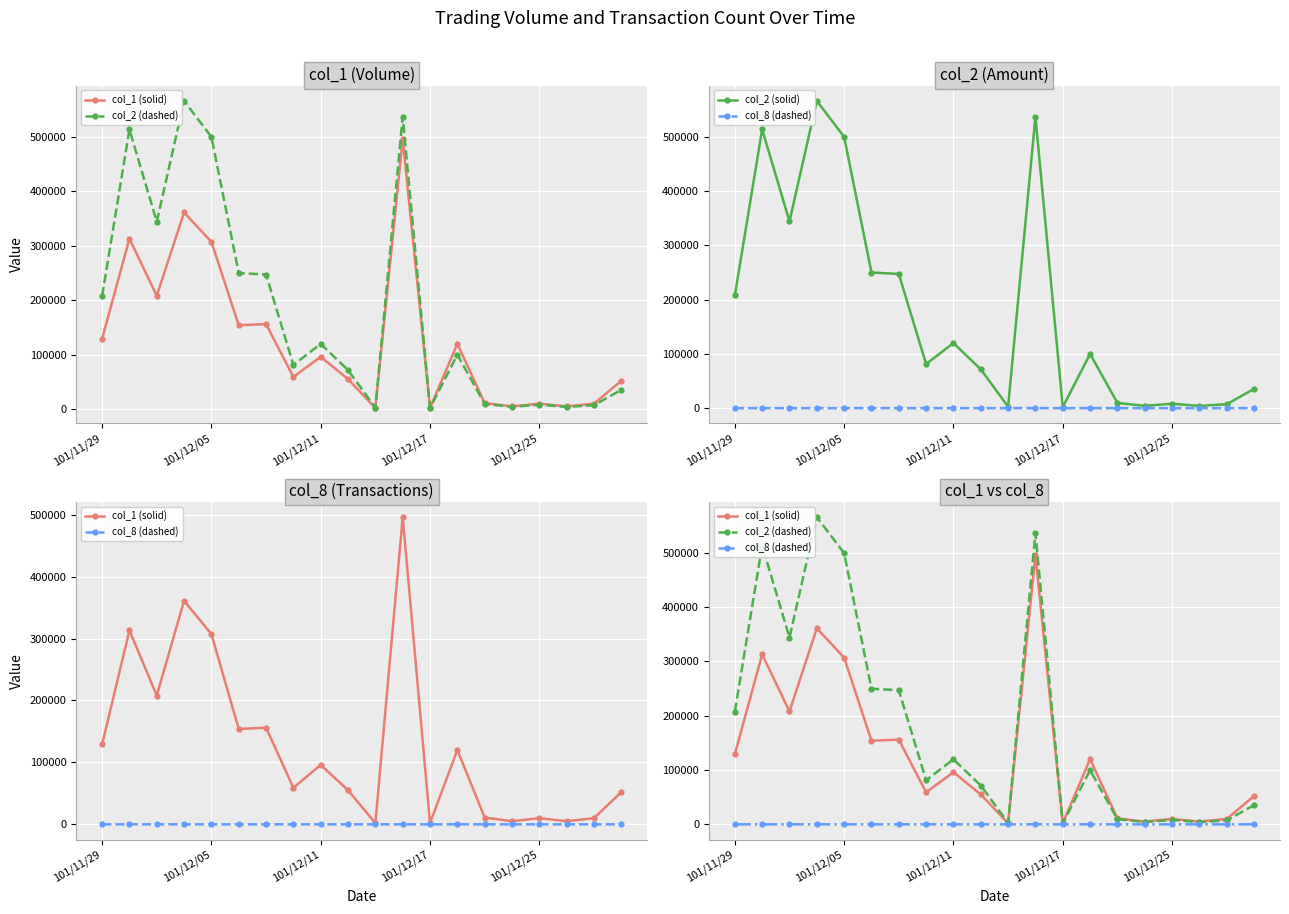

What is the value of the col_2 (solid) point at the 19th from the left?

7200